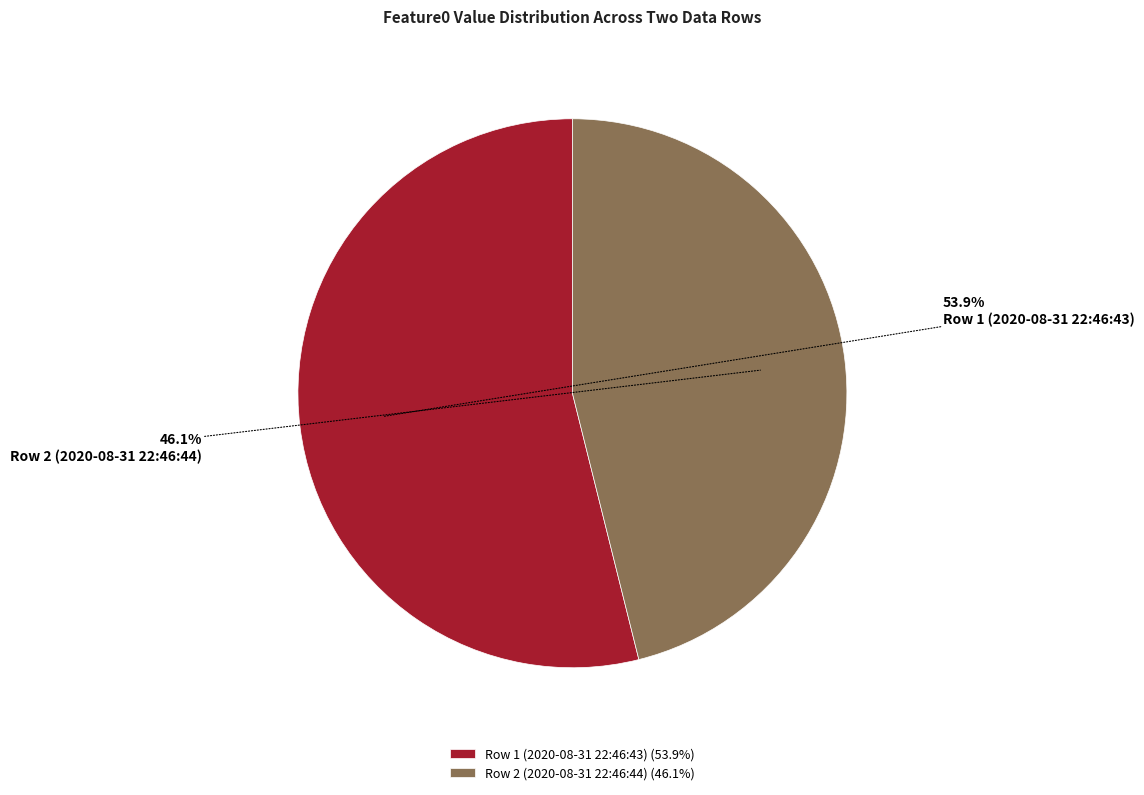

Does Row 2 (2020-08-31 22:46:44) account for over 50% of the chart?

No